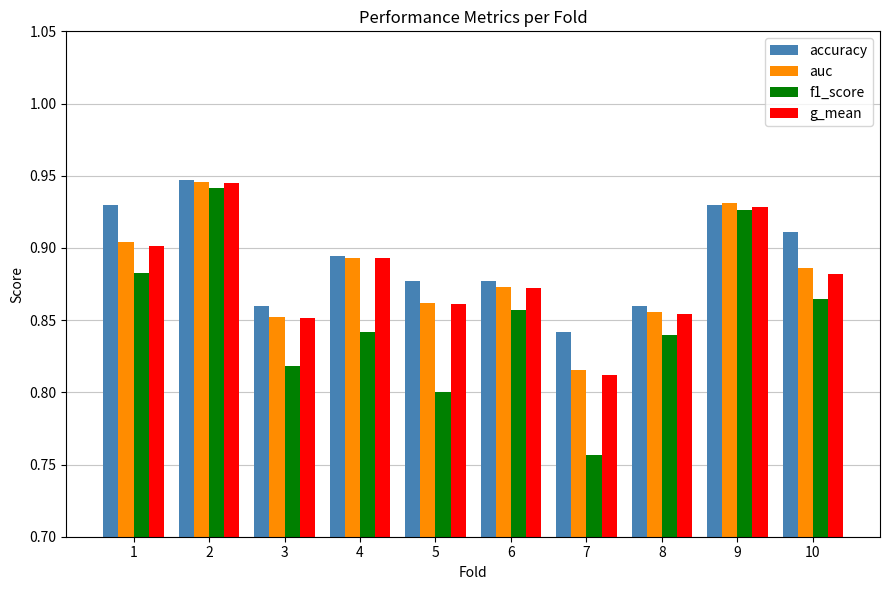

Which category has the lowest value in the f1_score series?

7